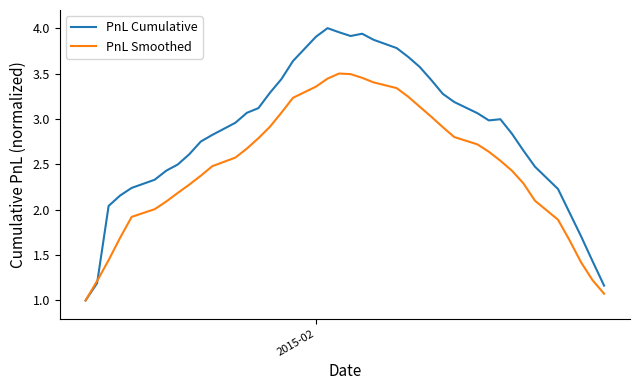

Is this an area chart (filled region under the line)?

No